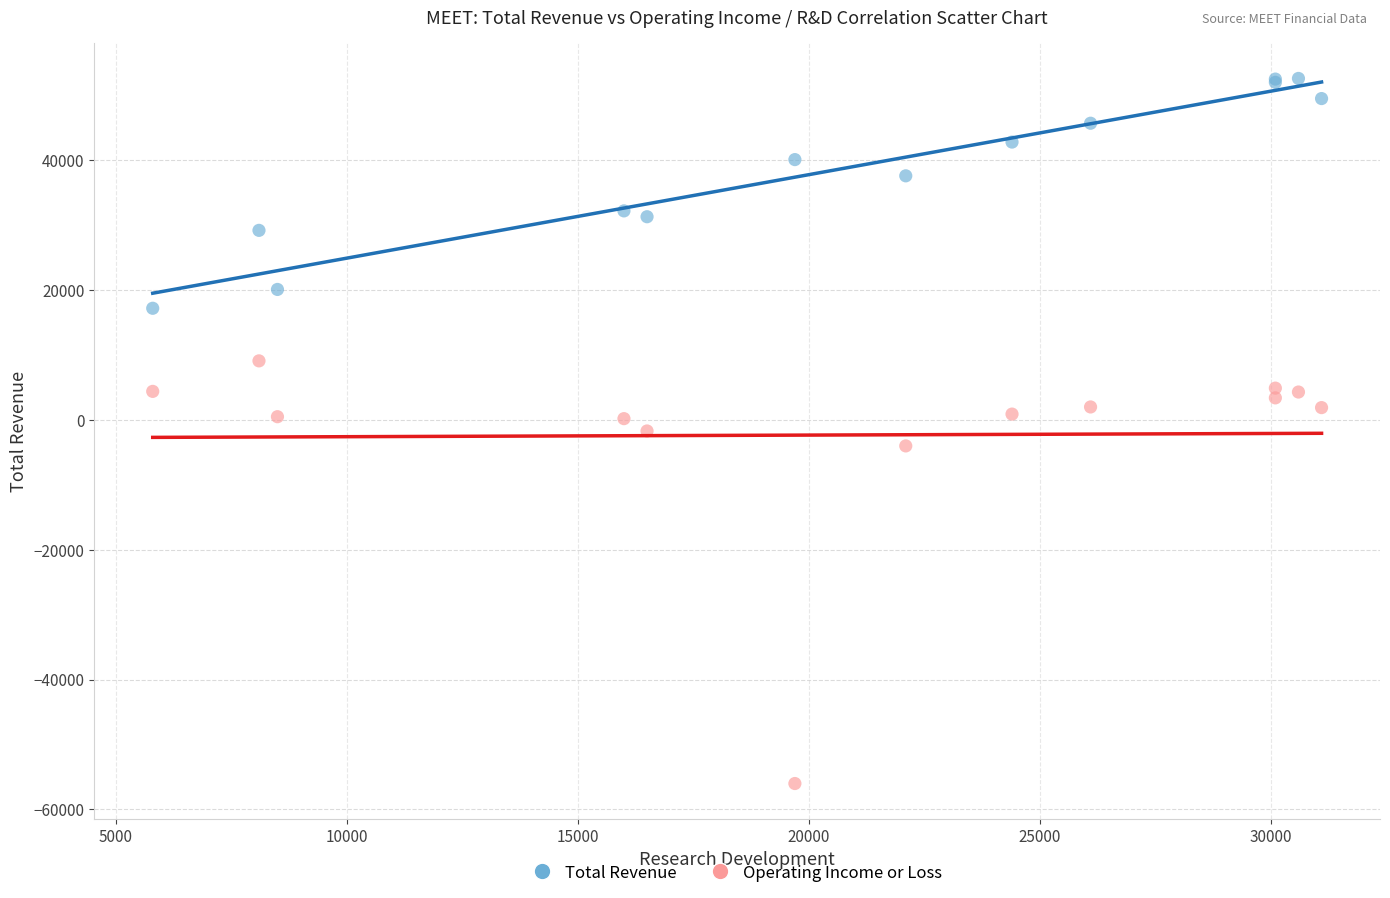

Which series contains the highest Y value?

Total Revenue